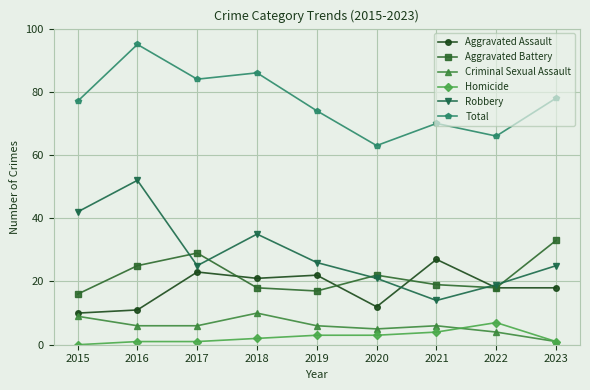

Is the value of Total at 2017 greater than the value of Robbery at 2021?

Yes